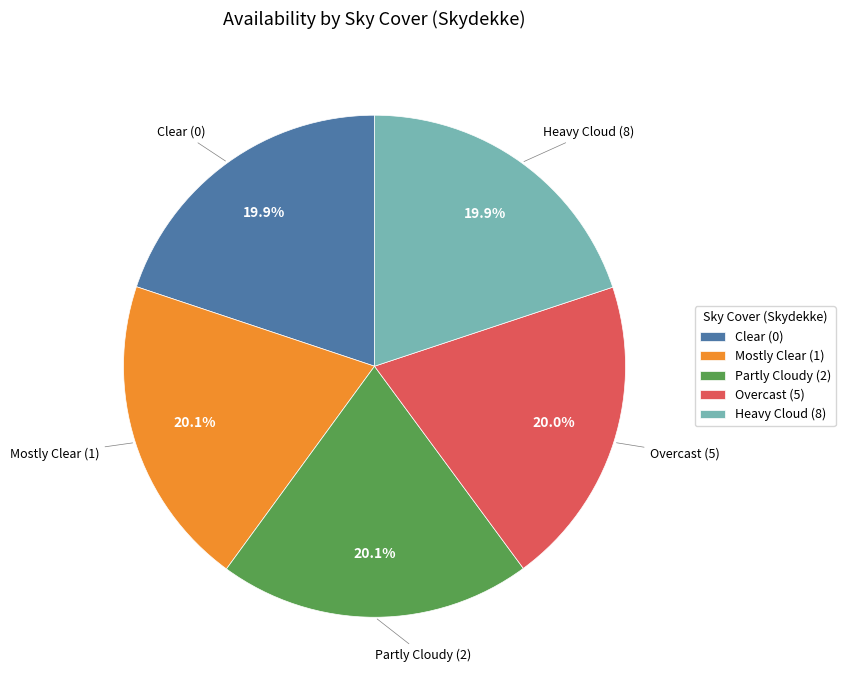

What is the total percentage of Clear (0) and Partly Cloudy (2)?

40.0%